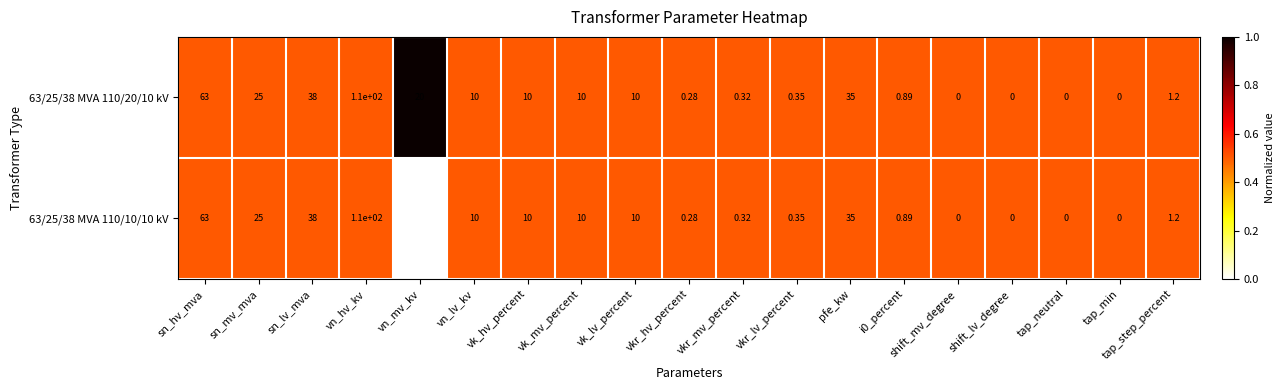

At which label does 63/25/38 MVA 110/20/10 kV first exceed 10?

sn_hv_mva